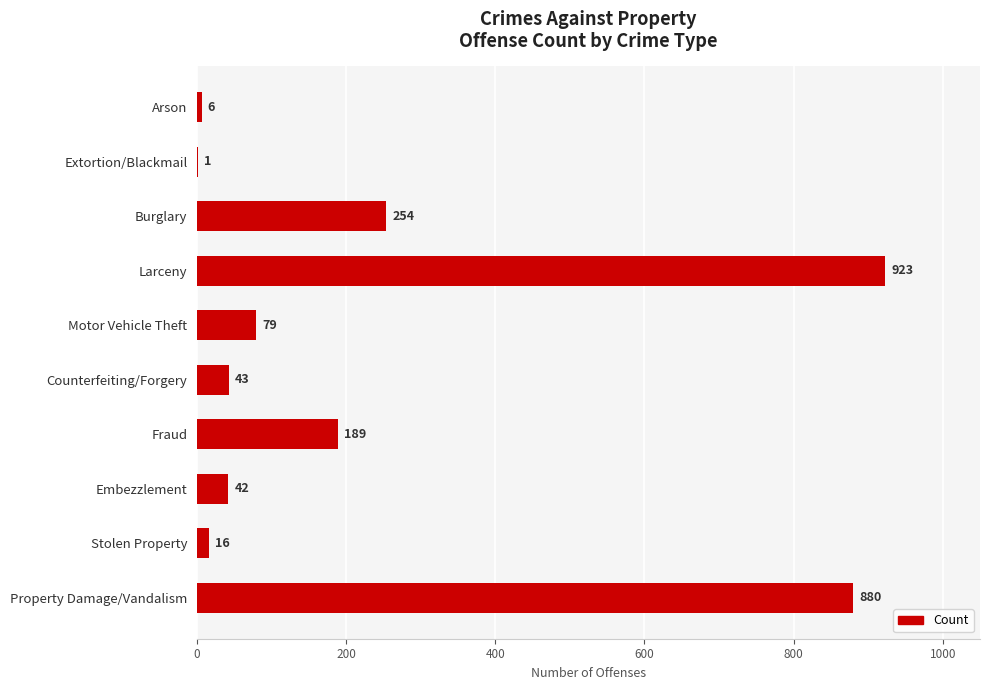

What is the sum of the values at Burglary and Motor Vehicle Theft?

333